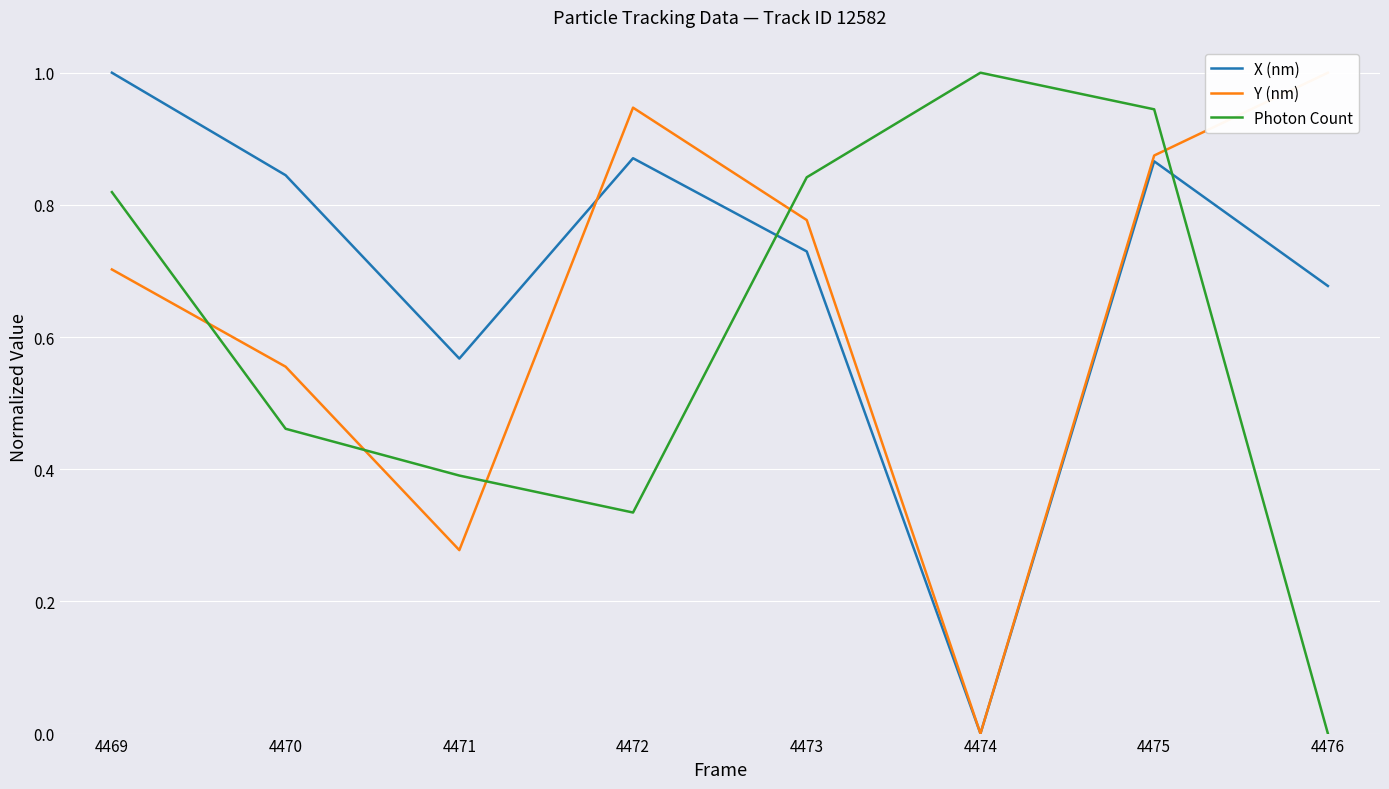

At 4476, list the series in order from smallest to largest.

Photon Count, X (nm), Y (nm)